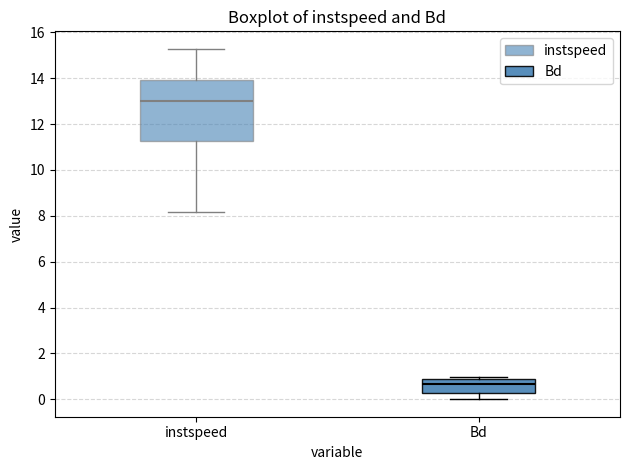

Which box is the tallest, from its lower edge to its upper edge?

instspeed